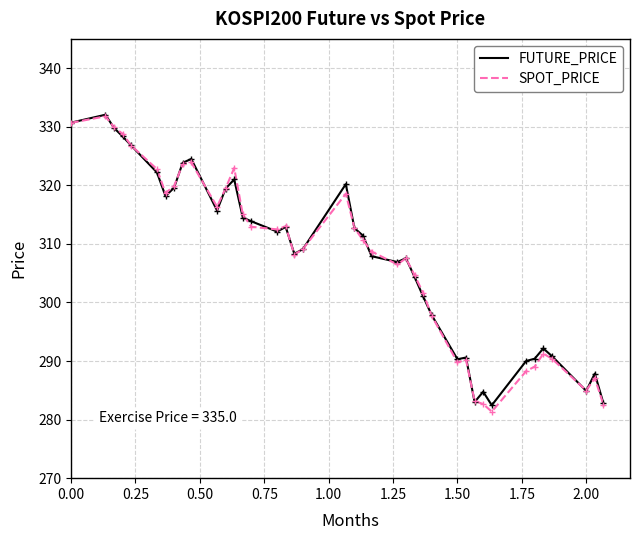

Which series has the widest spread of values?

SPOT_PRICE